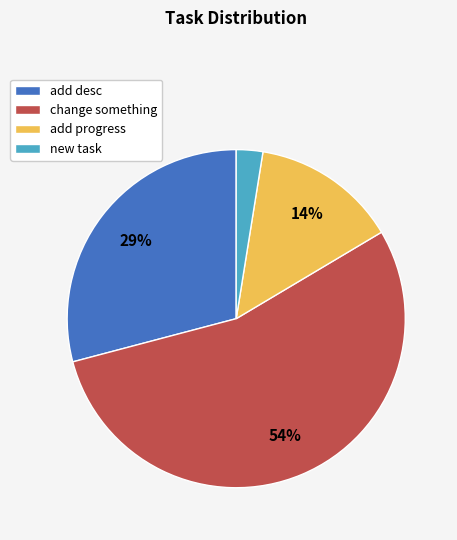

Which has a higher value, new task or change something?

change something